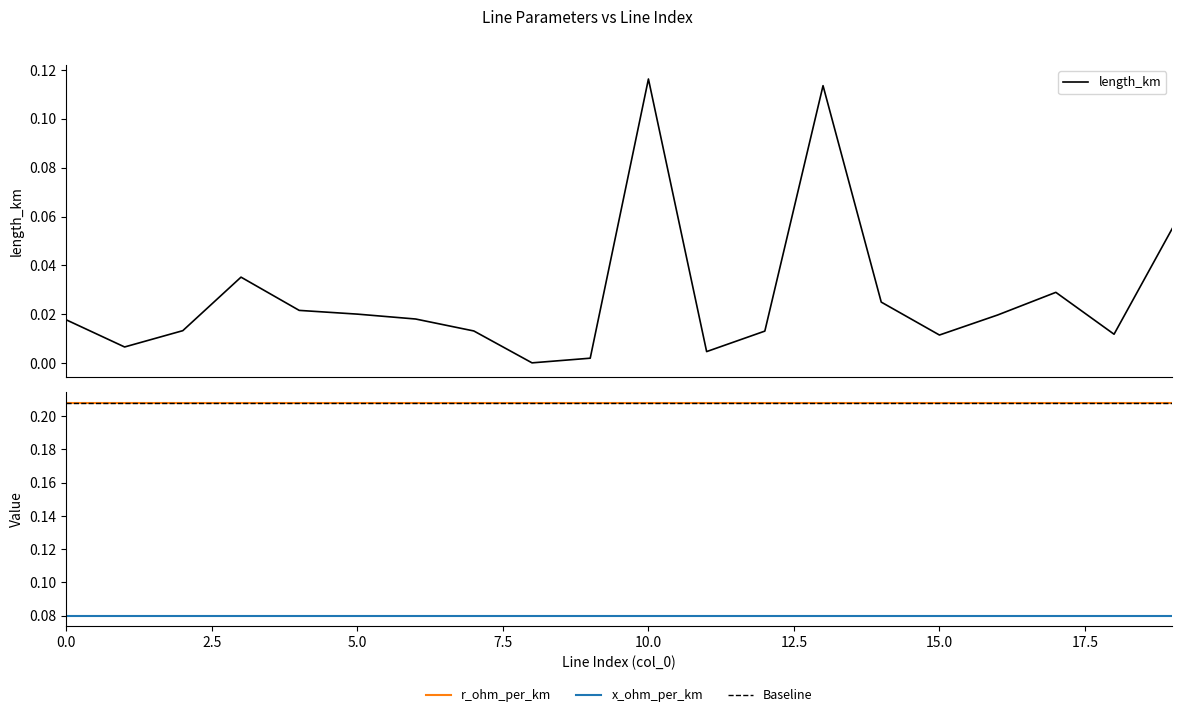

List the labels in order of length_km value, largest first.

10, 13, 19, 3, 17, 14, 4, 5, 16, 6, 0, 2, 7, 12, 18, 15, 1, 11, 9, 8